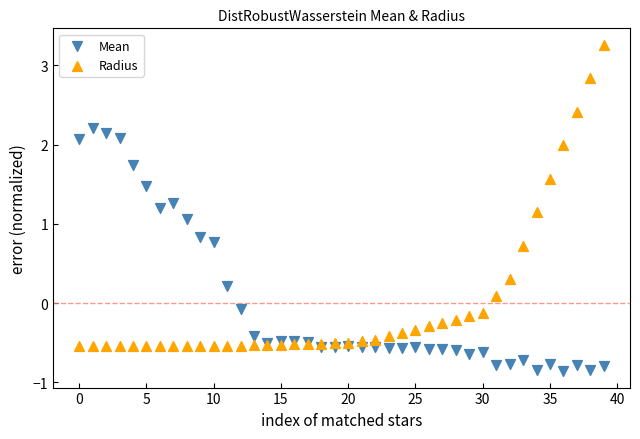

Which series has the largest Y range (max minus min)?

Radius